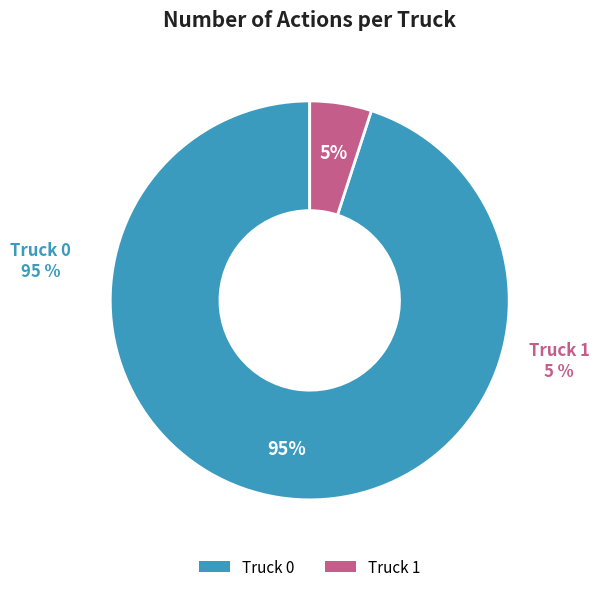

To the nearest percent, what is the difference between the largest and smallest slice percentages?

90%